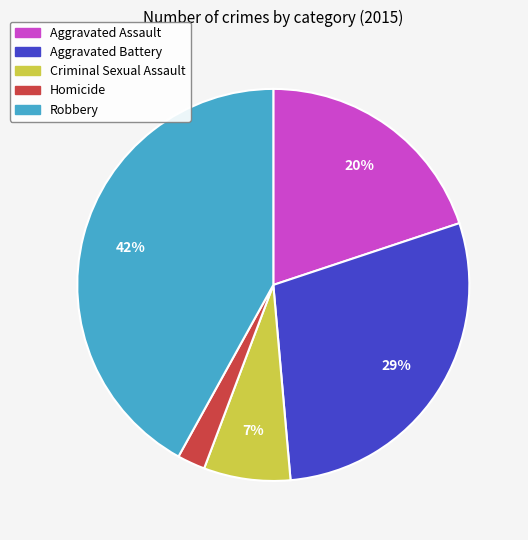

Does any single category account for the majority?

No